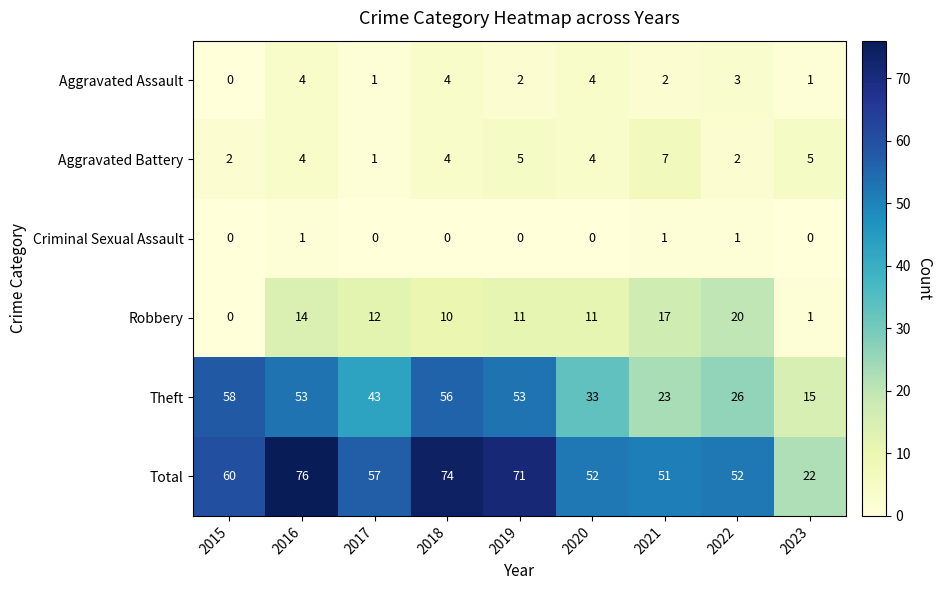

Rank the series by their maximum value, from highest to lowest.

Total, Theft, Robbery, Aggravated Battery, Aggravated Assault, Criminal Sexual Assault